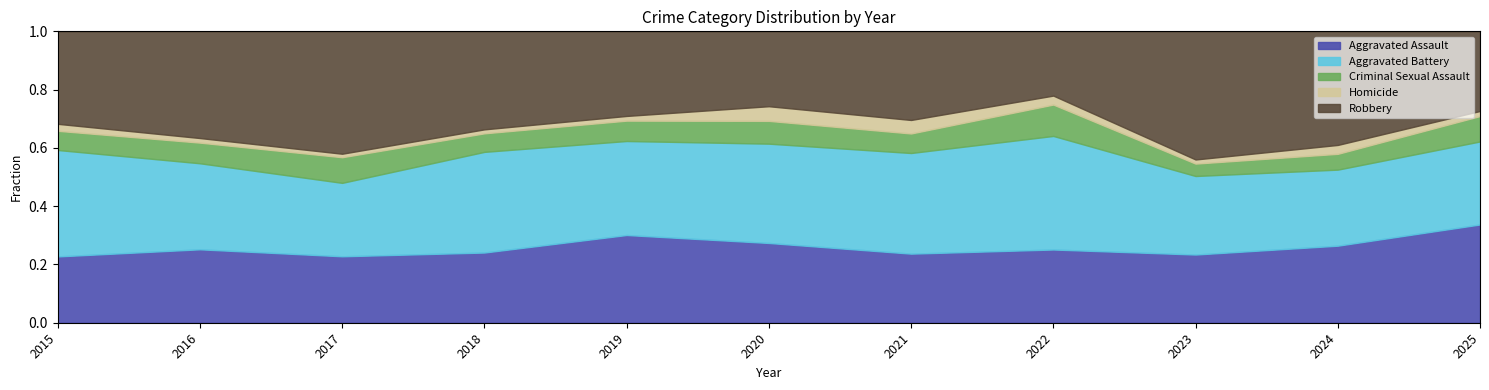

At which label does Aggravated Assault reach its peak?

2025